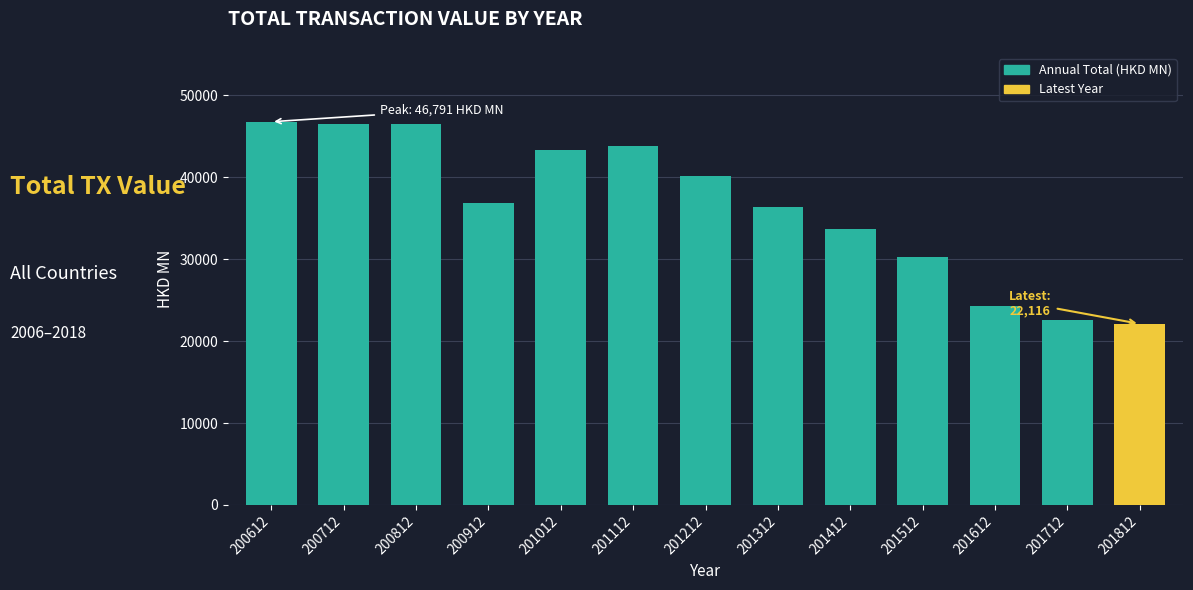

True or false: the data shows 62625.6 at 200612.

False